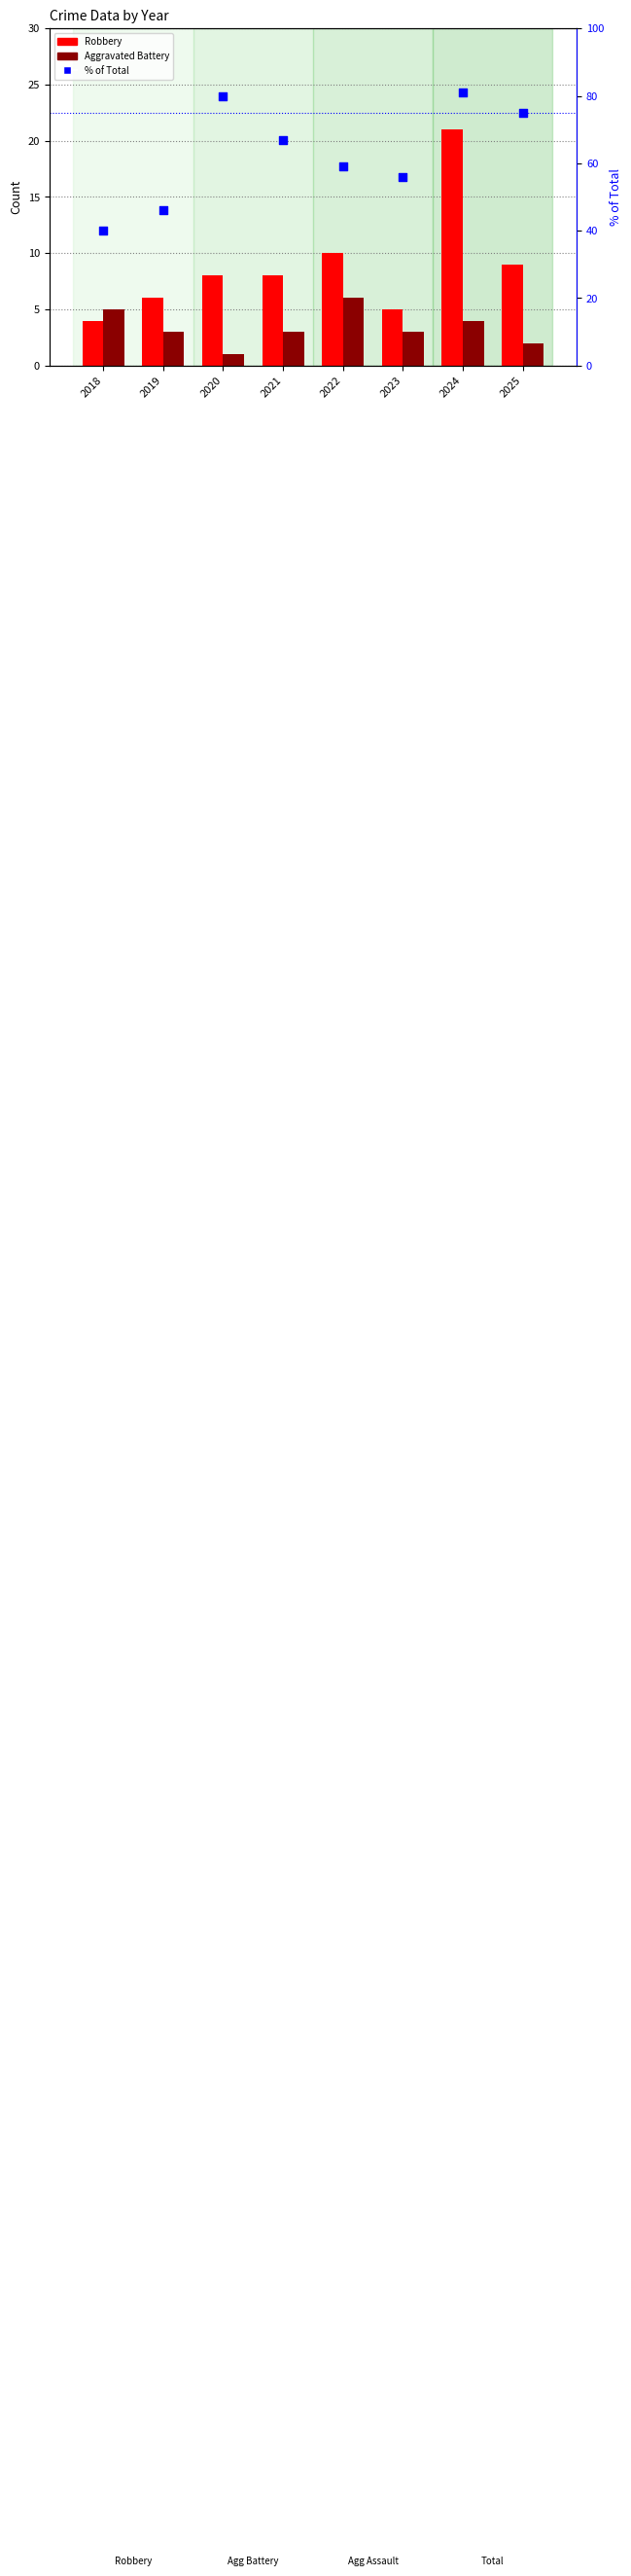

What are all the series names shown in the legend?

Robbery, Aggravated Battery, % of Total